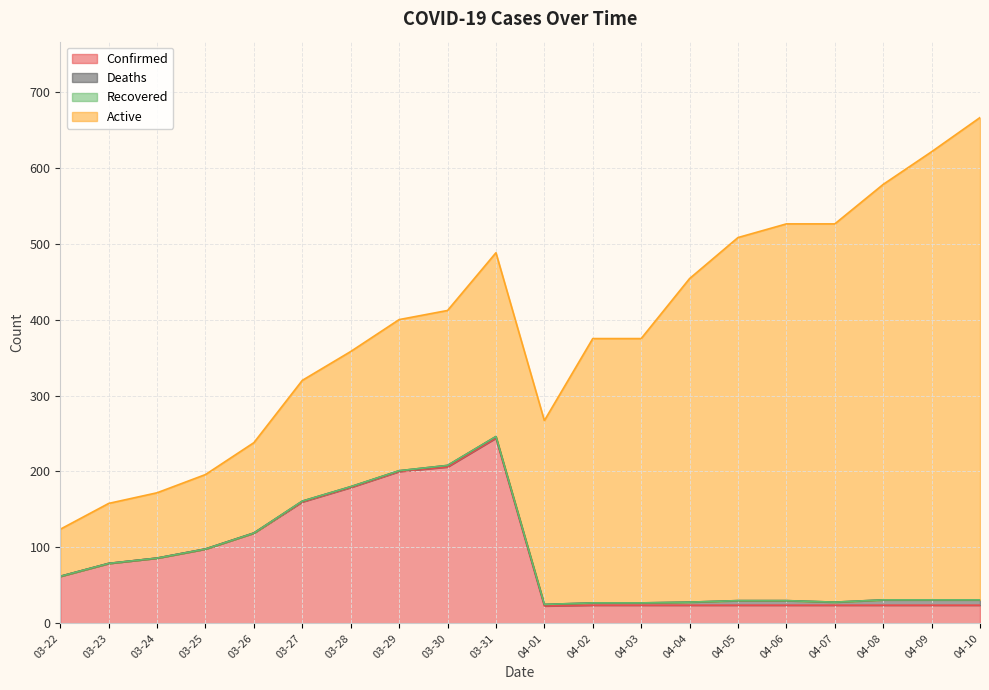

List the series in order of their peak value, highest first.

Active, Confirmed, Deaths, Recovered